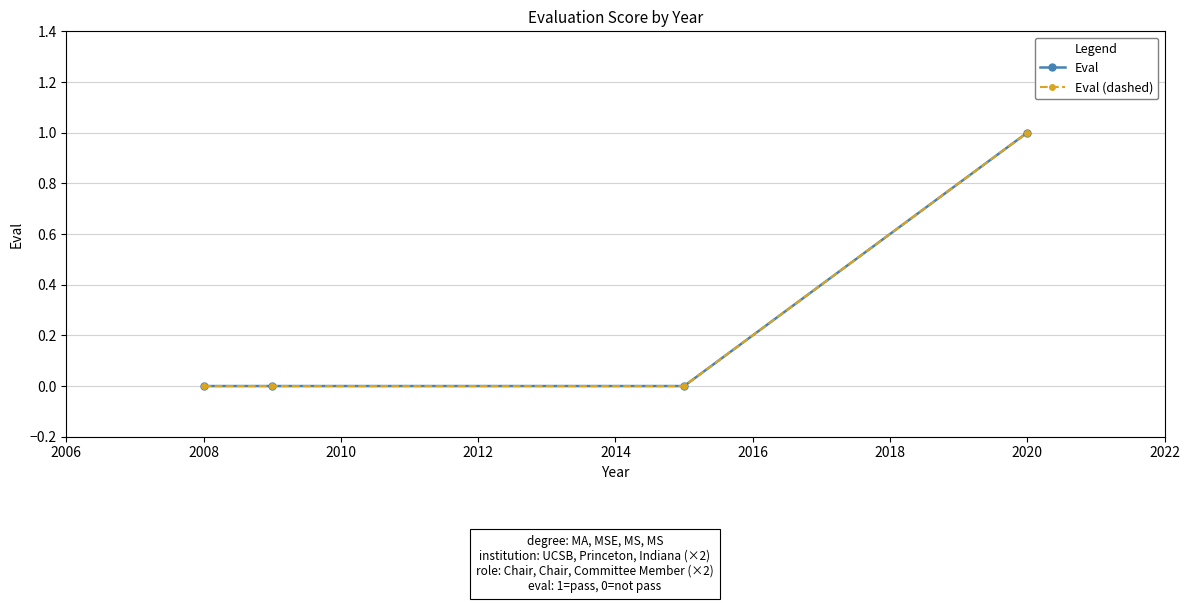

Is this an area chart (filled region under the line)?

No